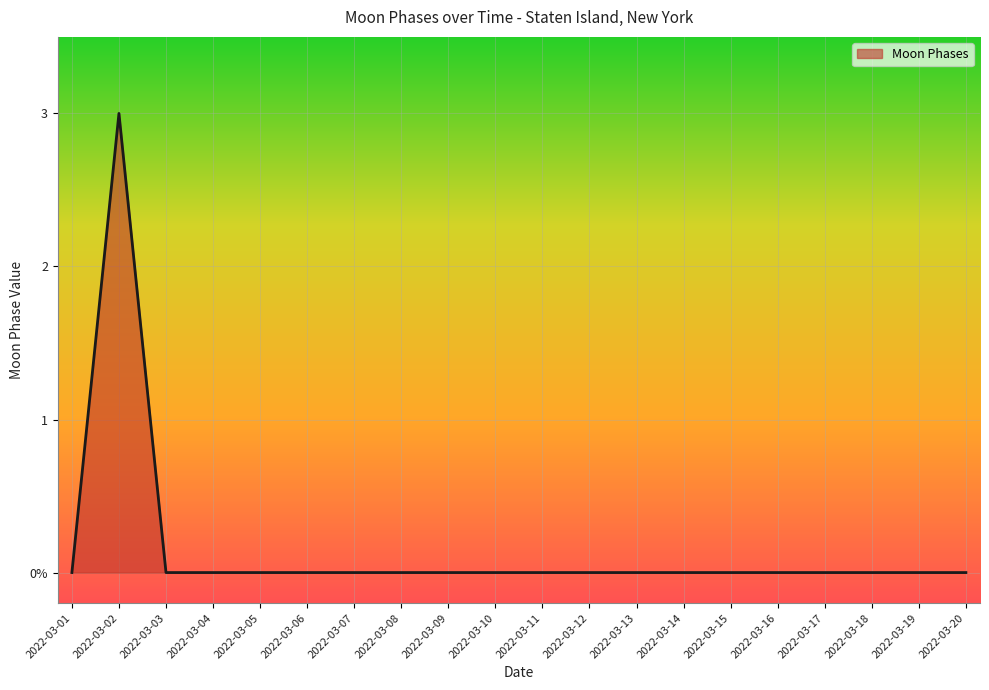

Which has a higher value, 2022-03-02 or 2022-03-14?

2022-03-02